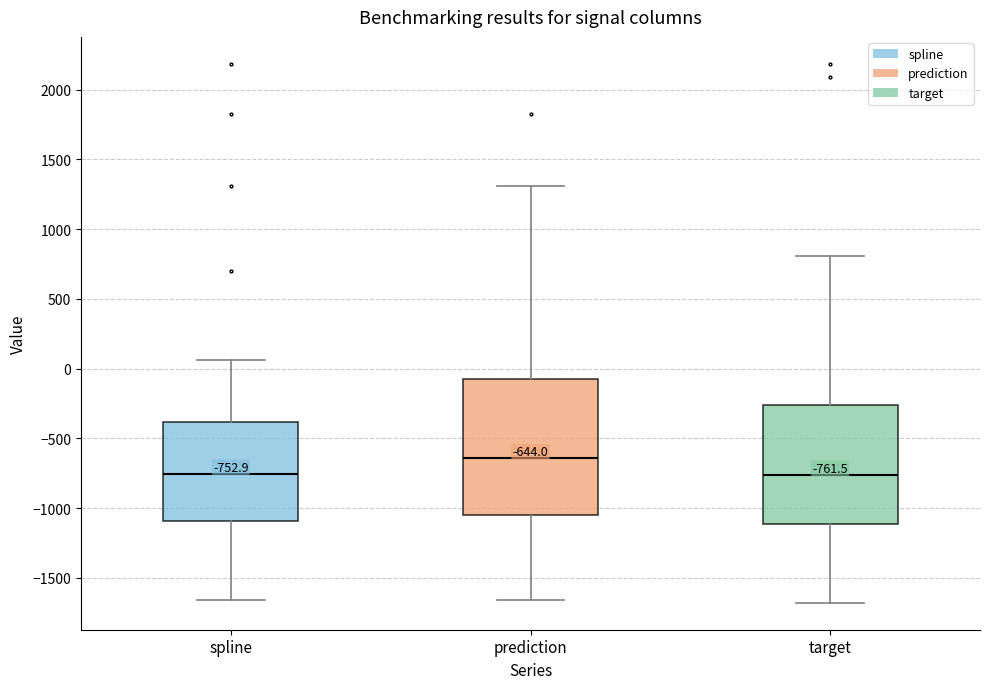

Which box is the tallest, from its lower edge to its upper edge?

prediction